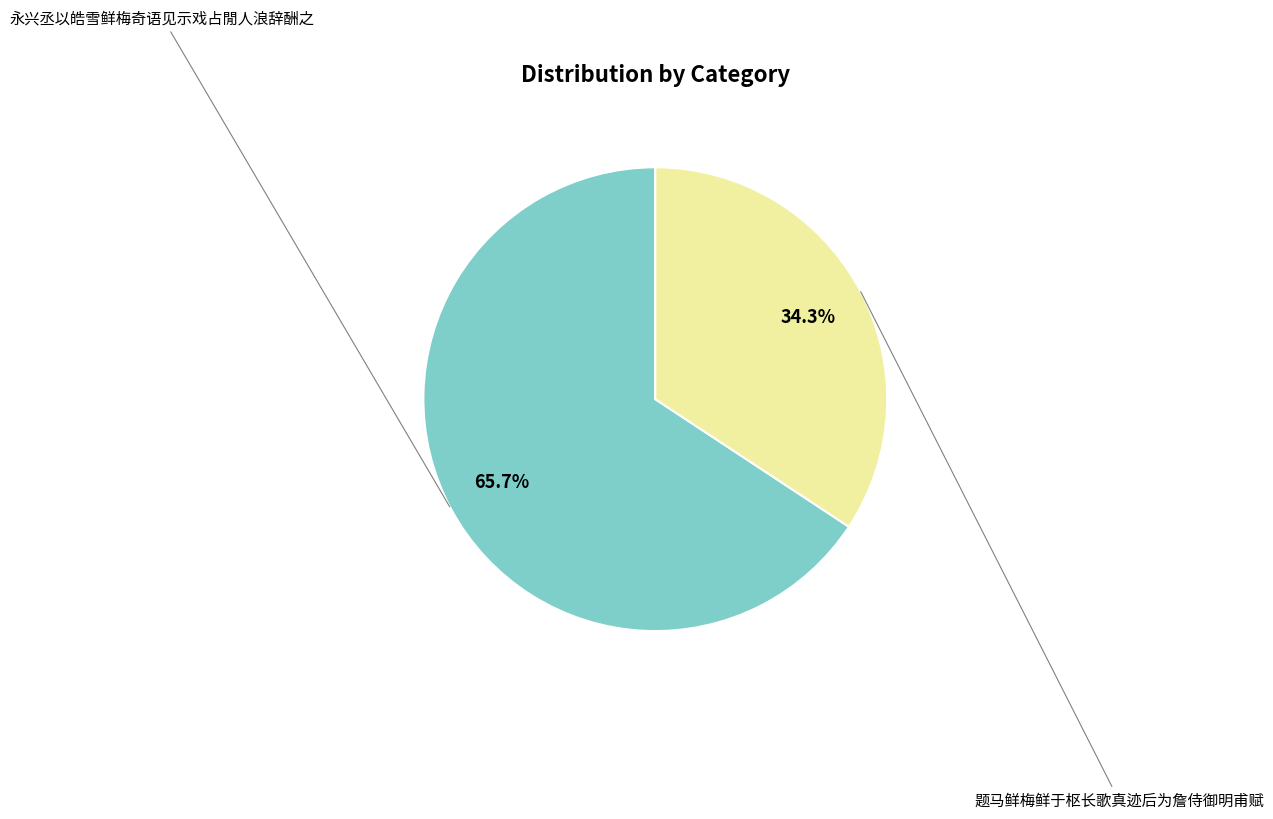

Is there a majority slice in this chart?

Yes